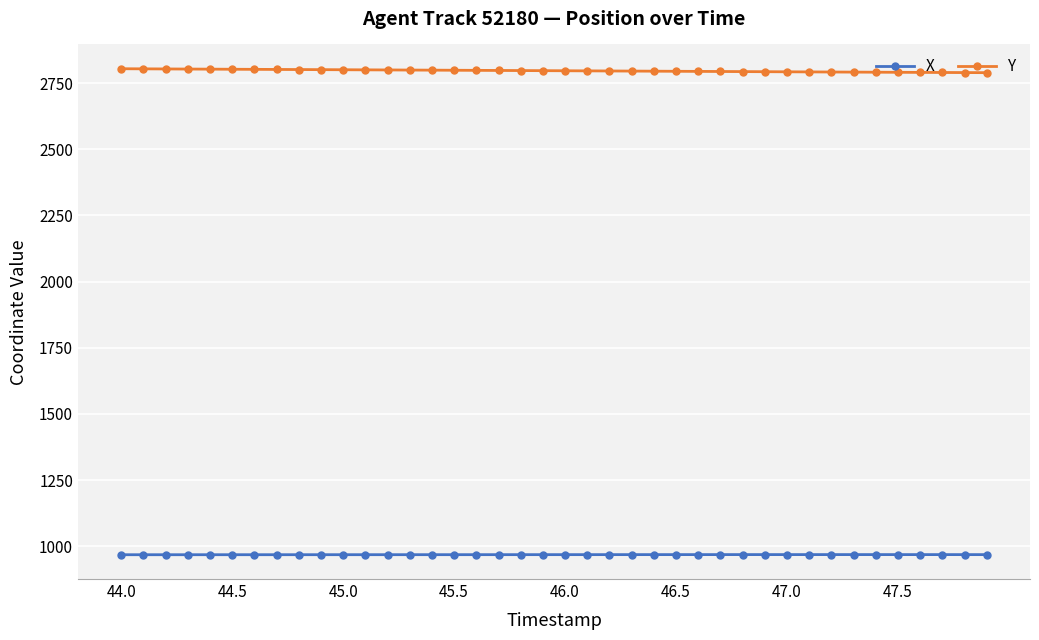

What is the minimum value shown in the chart?

967.9